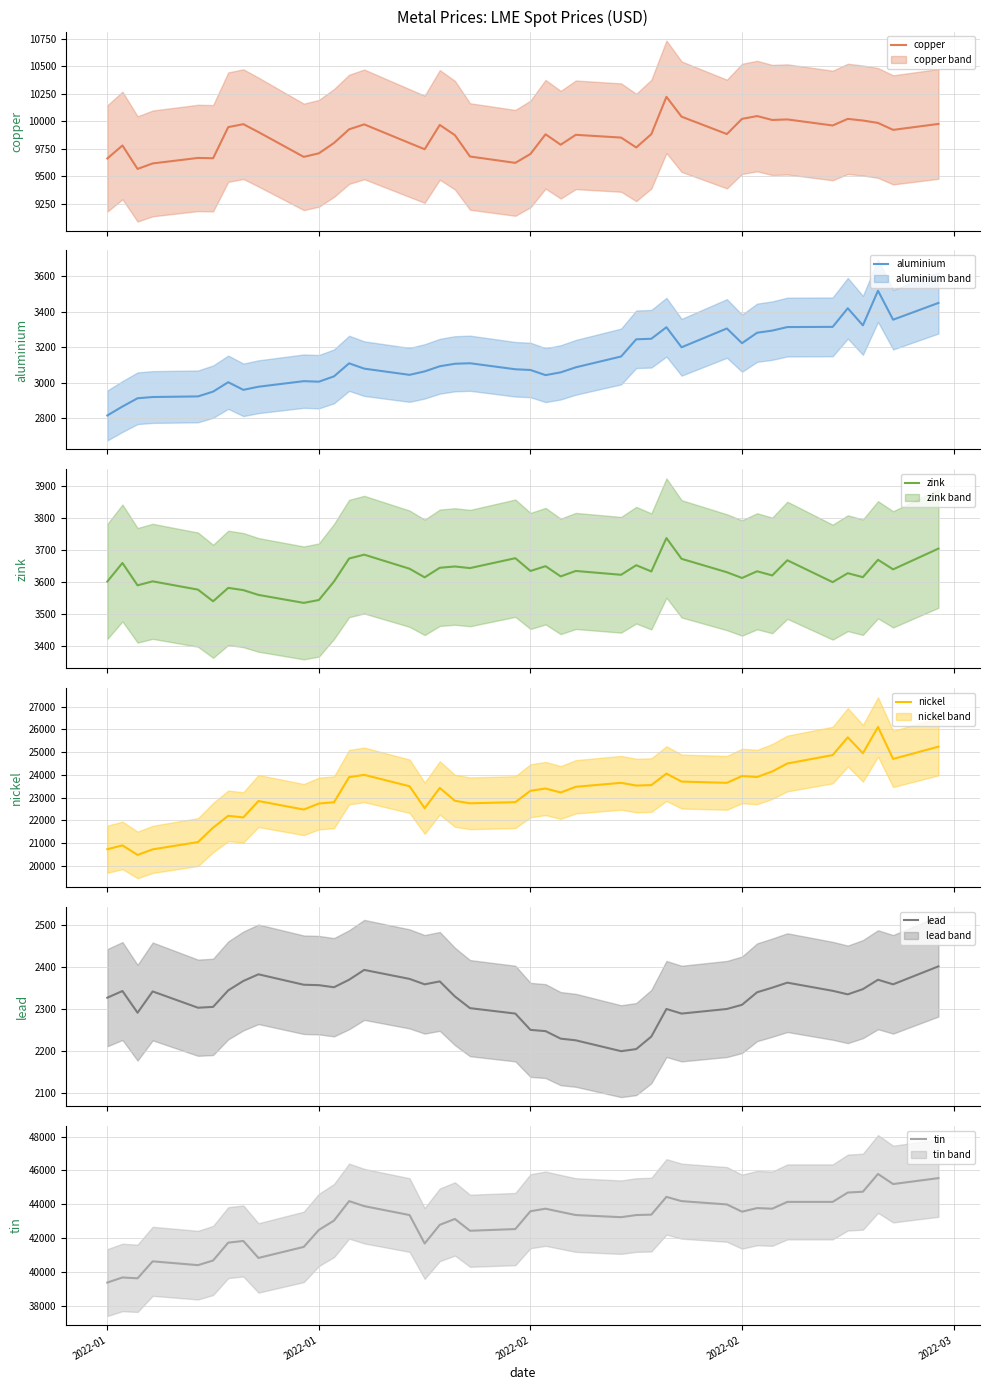

What is the minimum value for zink?

3535.0